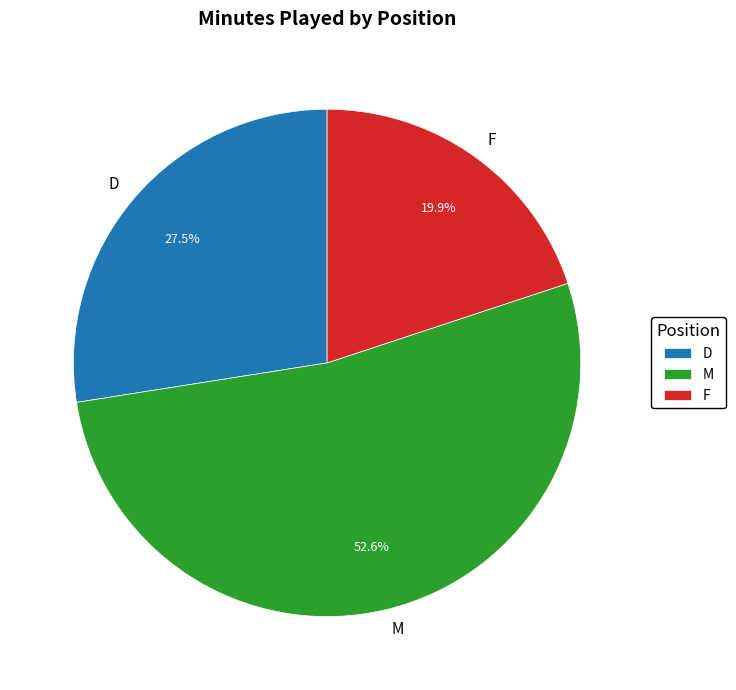

To the nearest percent, what portion does F represent?

20%